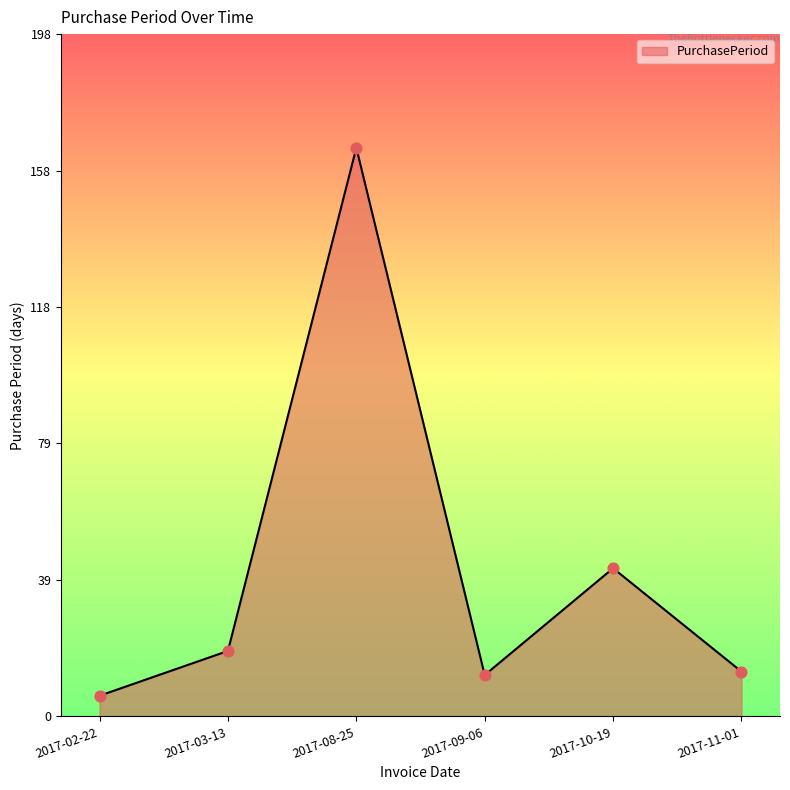

What is the ratio of the value at 2017-11-01 to the value at 2017-08-25?

0.1